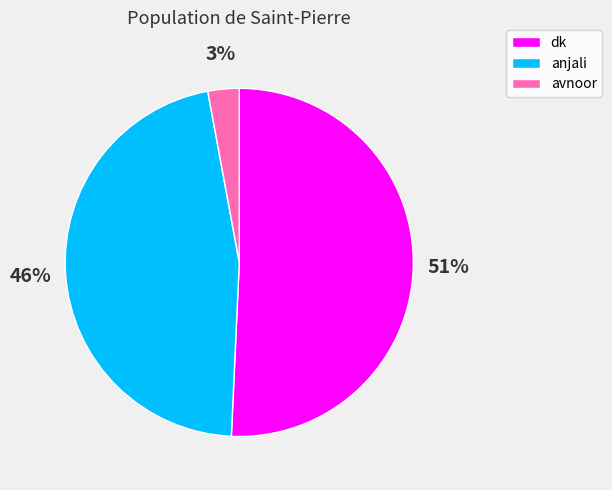

To the nearest percent, what percentage of the pie is anjali?

46%